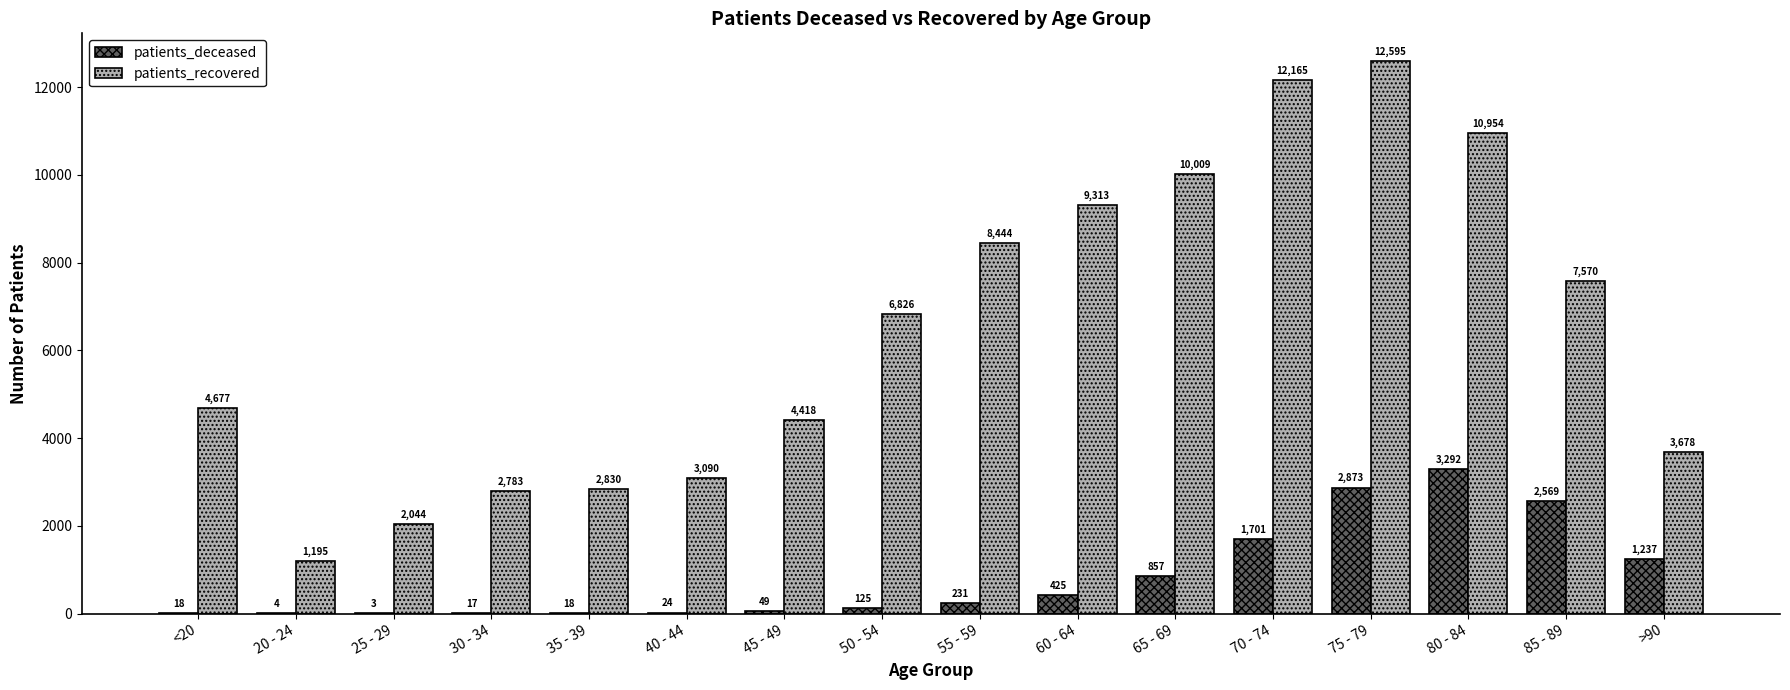

The value of patients_recovered at 30 - 34 is 3759. True or false?

False